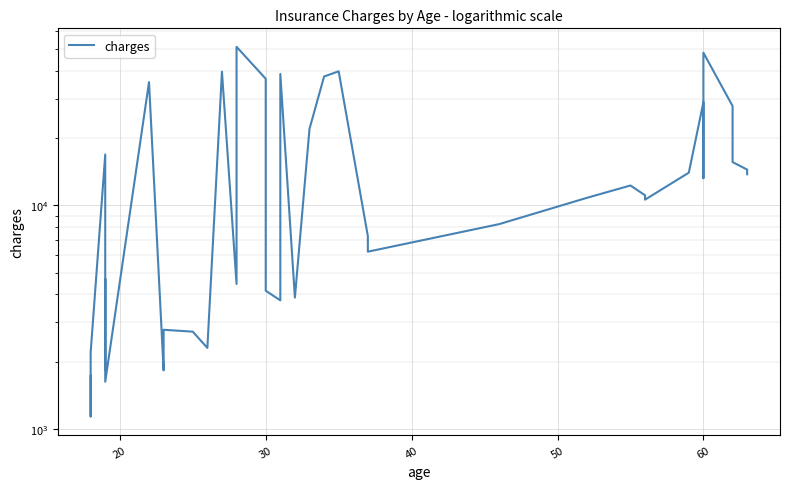

True or false: the data shows 1970.9 at 26.

False